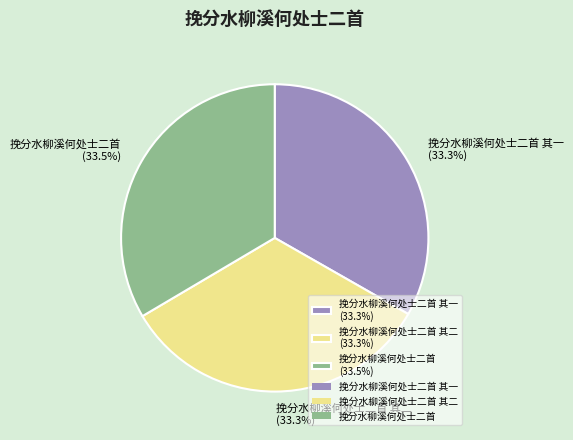

Approximately how many times larger is the value at 挽分水柳溪何处士二首 其一 (33.3%) compared to 挽分水柳溪何处士二首 其二 (33.3%)?

1.0